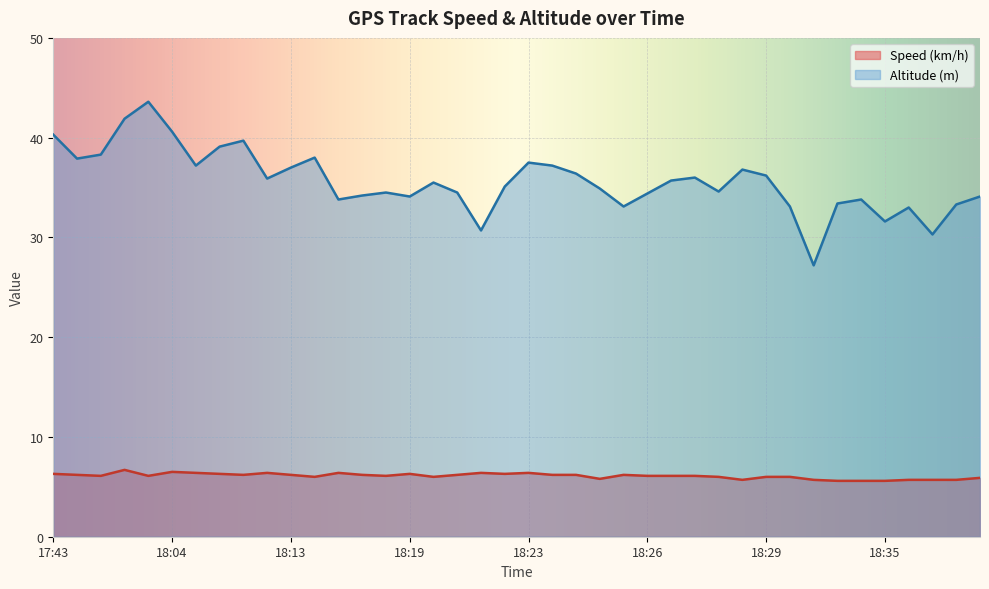

At 18:36, list the series in order from largest to smallest.

Altitude (m), Speed (km/h)